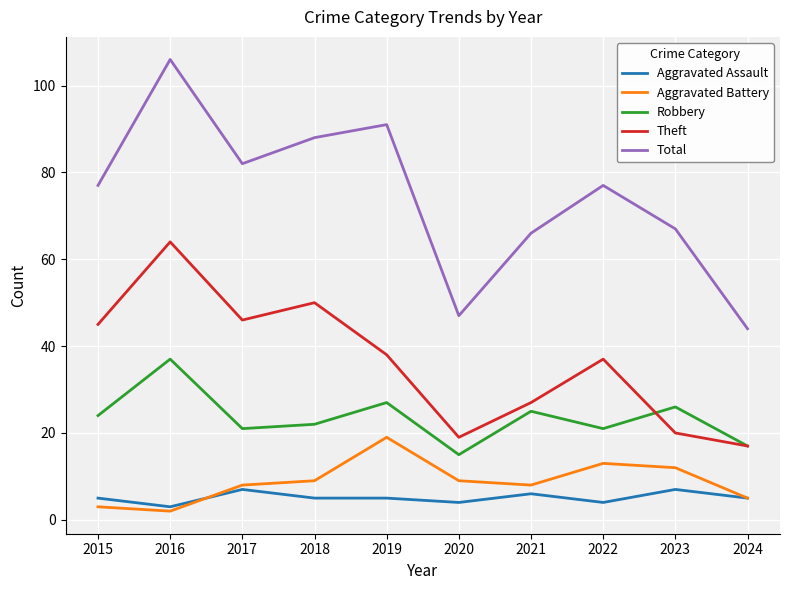

What is the difference between the highest and lowest values at 2023?

60